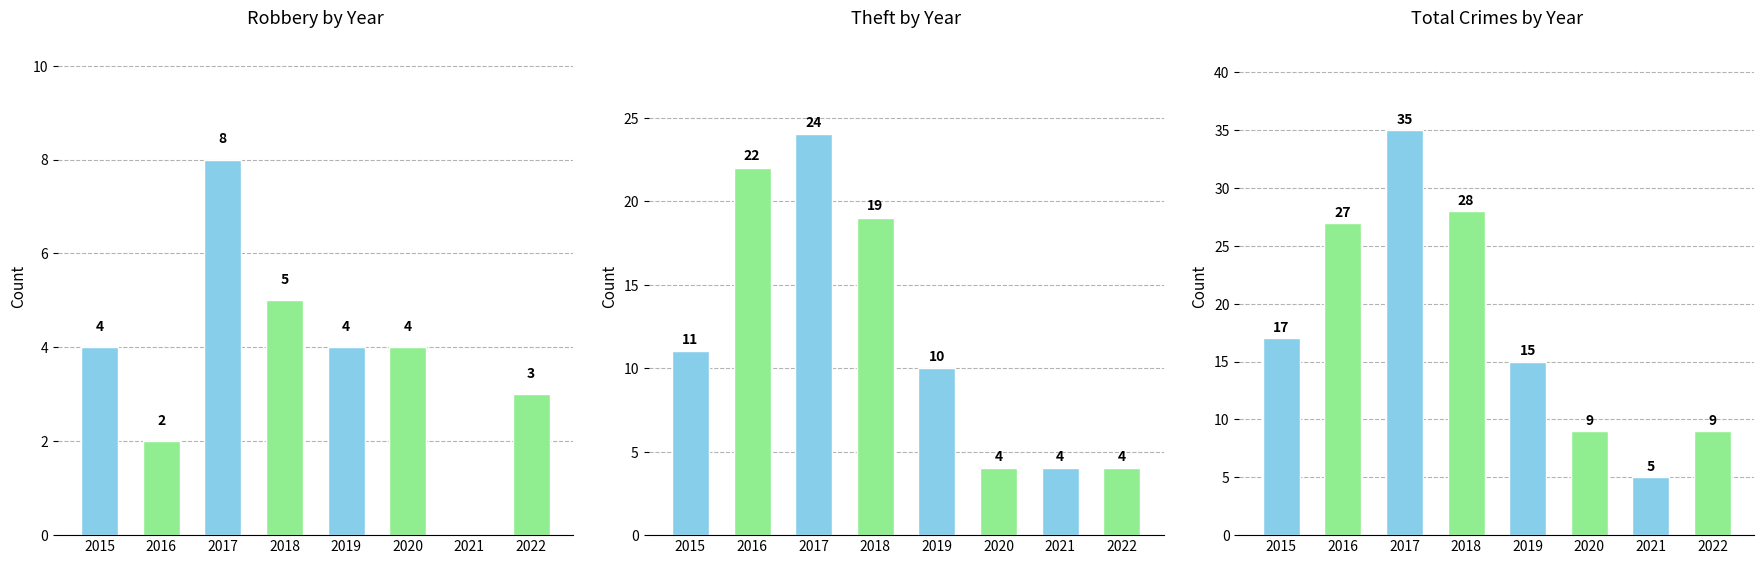

Reading left to right, transcribe all the data shown in this chart.

Robbery by Year: 4	2	8	5	4	4	0	3
Theft by Year: 11	22	24	19	10	4	4	4
Total Crimes by Year: 17	27	35	28	15	9	5	9